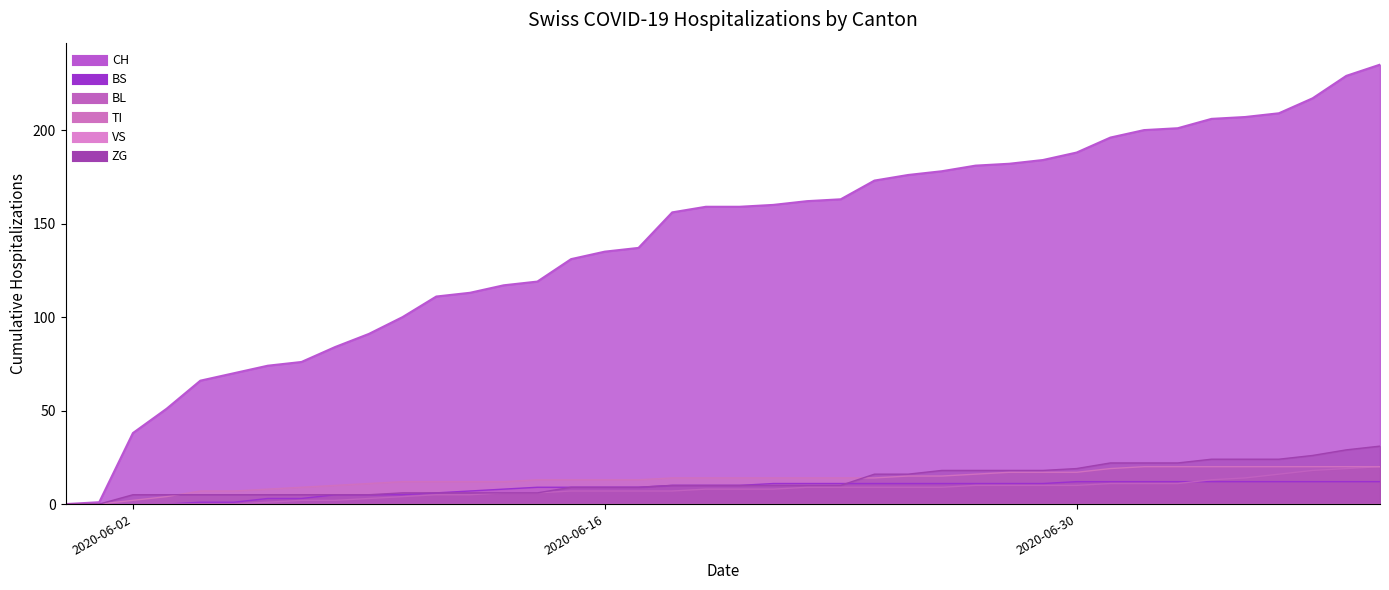

Which series has the largest total across all categories?

CH